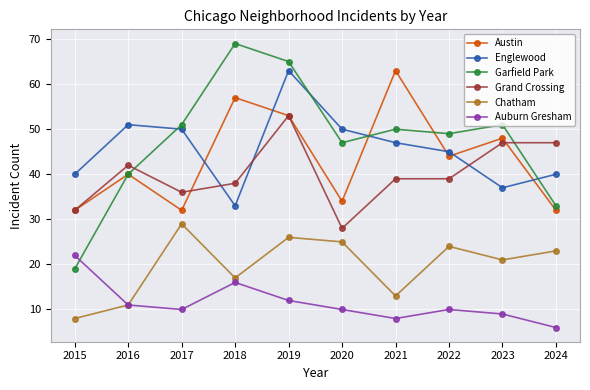

Where is the first local minimum for Garfield Park?

2020